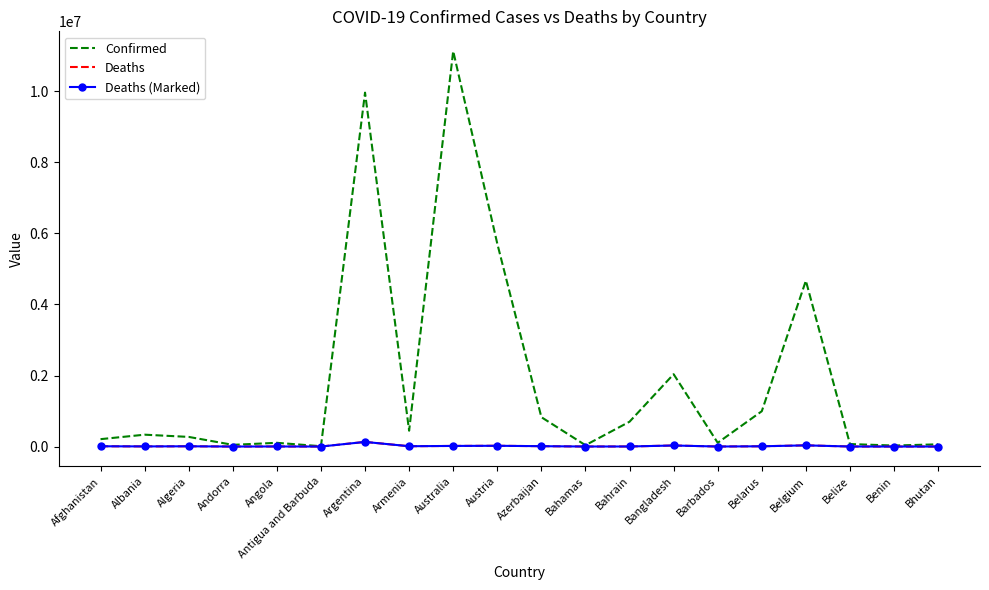

Where is the first local minimum for Deaths (Marked)?

Albania